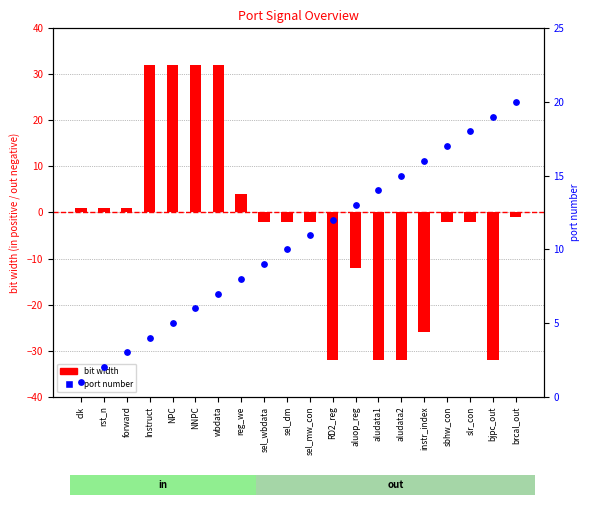

At which category is the sum across all series the highest?

wbdata